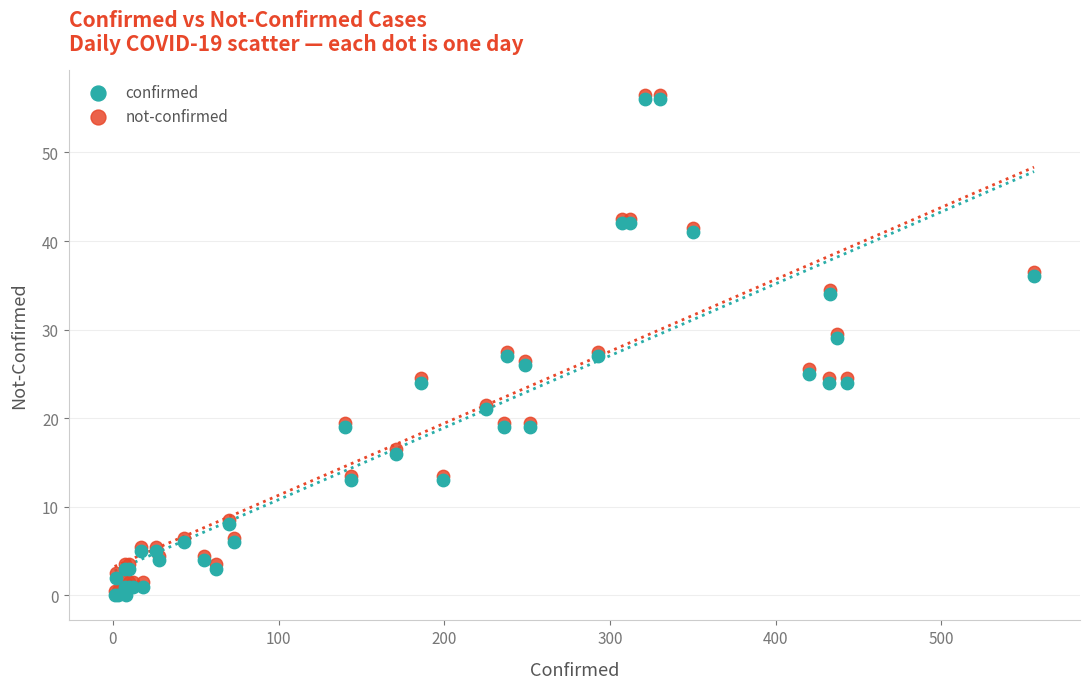

What are all the series names shown in the legend?

confirmed, not-confirmed